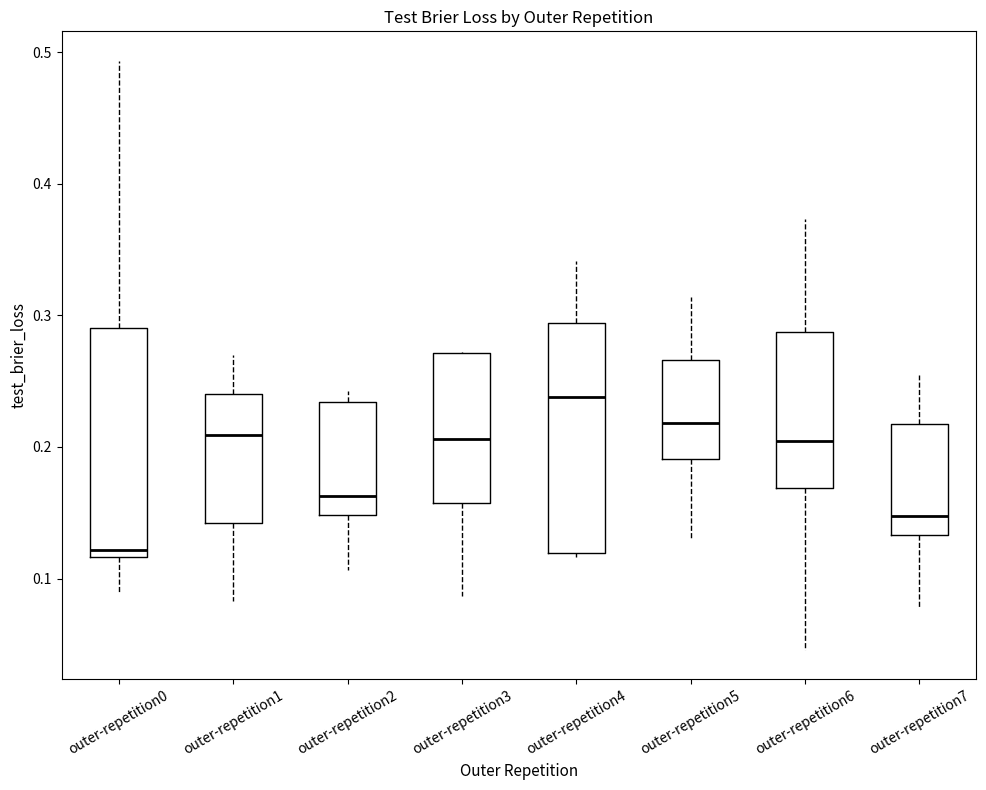

Reading left to right, read every box against the y-axis: the position of its median line, the range the box covers, and the ends of its whiskers. The values are not printed on the chart, so give them approximately, as read against the axis.

outer-repetition0: median 0.12 (just above the box's lower edge), box 0.12 to 0.29, whiskers 0.09 to 0.49
outer-repetition1: median 0.21, box 0.14 to 0.24, whiskers 0.08 to 0.27
outer-repetition2: median 0.16, box 0.15 to 0.23, whiskers 0.11 to 0.24
outer-repetition3: median 0.21, box 0.16 to 0.27, whiskers 0.09 to 0.27
outer-repetition4: median 0.24, box 0.12 to 0.29, whiskers 0.12 to 0.34
outer-repetition5: median 0.22, box 0.19 to 0.27, whiskers 0.13 to 0.31
outer-repetition6: median 0.20, box 0.17 to 0.29, whiskers 0.05 to 0.37
outer-repetition7: median 0.15, box 0.13 to 0.22, whiskers 0.08 to 0.25